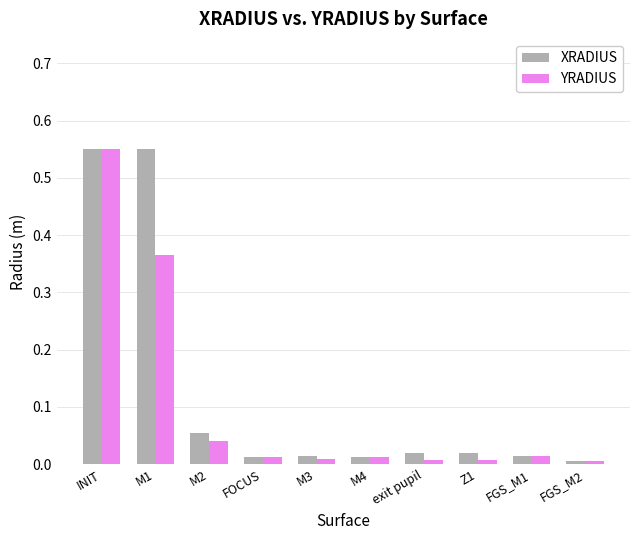

Is the value of XRADIUS at M3 greater than the value of YRADIUS at INIT?

No